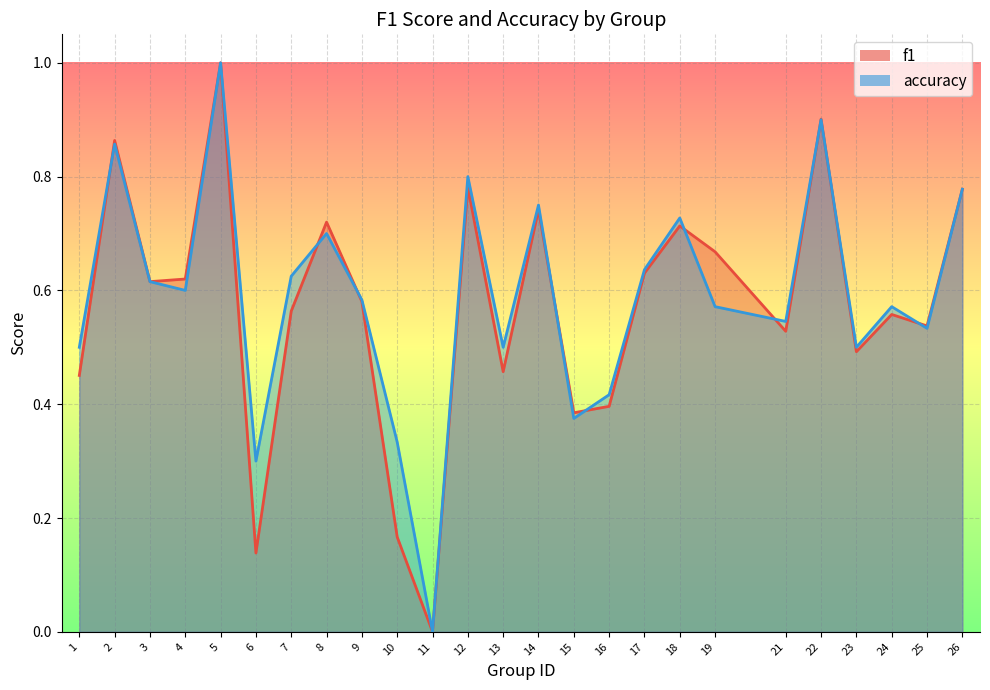

What is the value of the f1 point at the 23rd from the left?

0.6